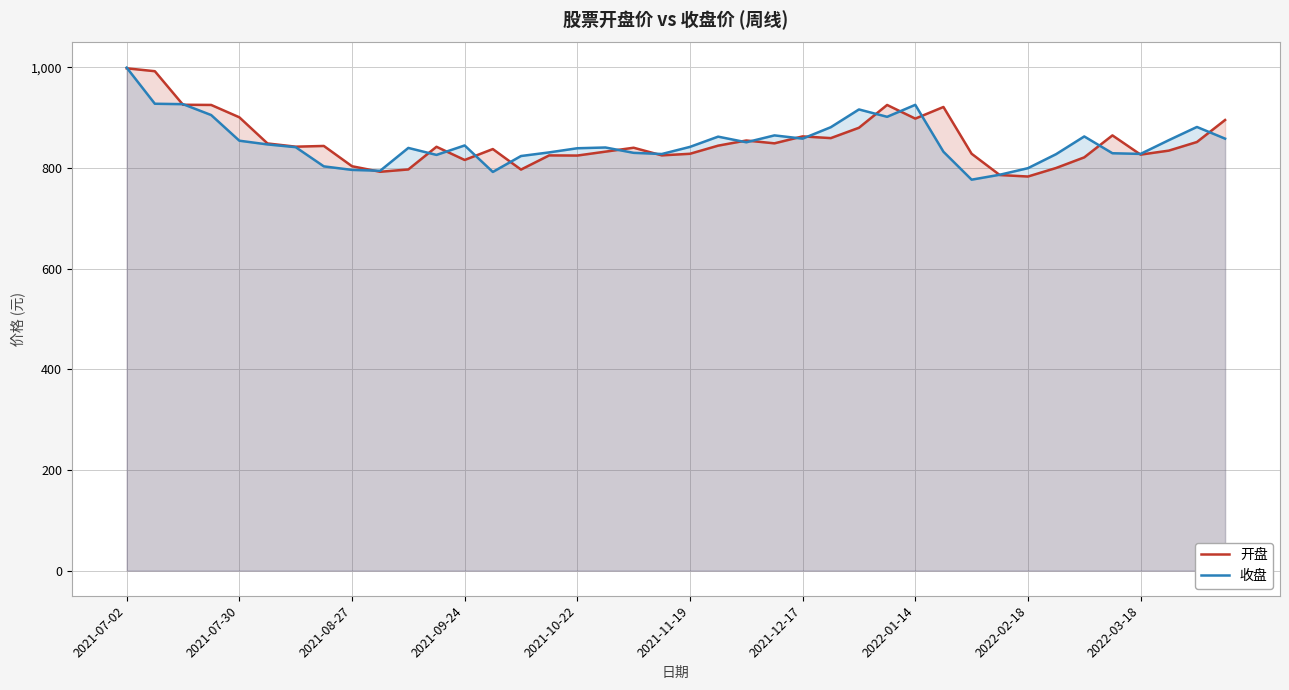

How many values in the 开盘 series exceed 842?

21